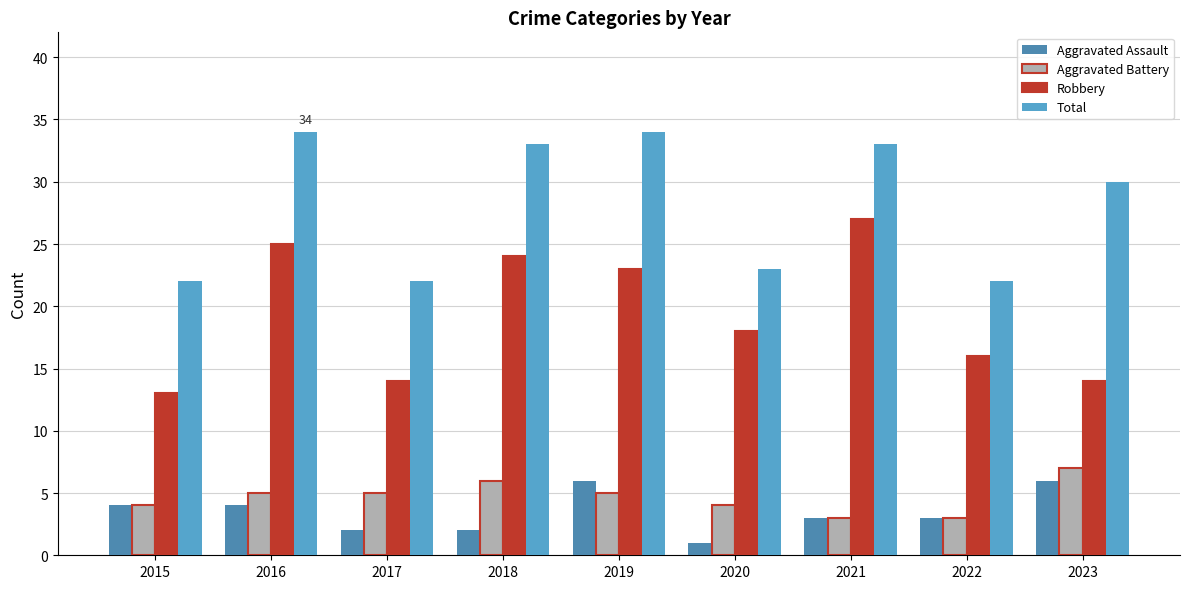

Reading left to right, list all the values displayed in this chart.

Aggravated Assault: 2015=4	2016=4	2017=2	2018=2	2019=6	2020=1	2021=3	2022=3	2023=6
Aggravated Battery: 2015=4	2016=5	2017=5	2018=6	2019=5	2020=4	2021=3	2022=3	2023=7
Robbery: 2015=13	2016=25	2017=14	2018=24	2019=23	2020=18	2021=27	2022=16	2023=14
Total: 2015=22	2016=34	2017=22	2018=33	2019=34	2020=23	2021=33	2022=22	2023=30